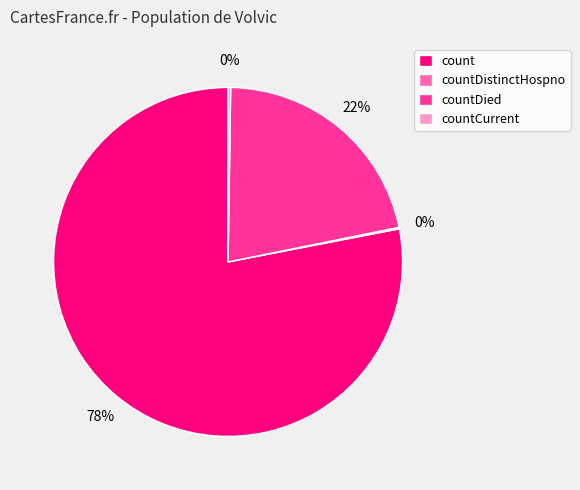

True or false: countDied accounts for 22% of the total.

True